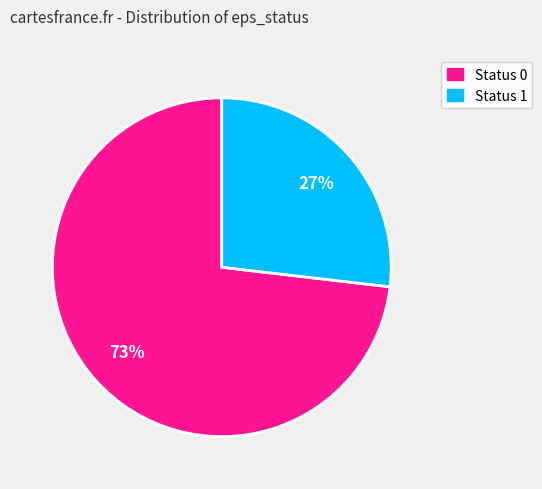

Is there any slice that represents more than half of the pie?

Yes